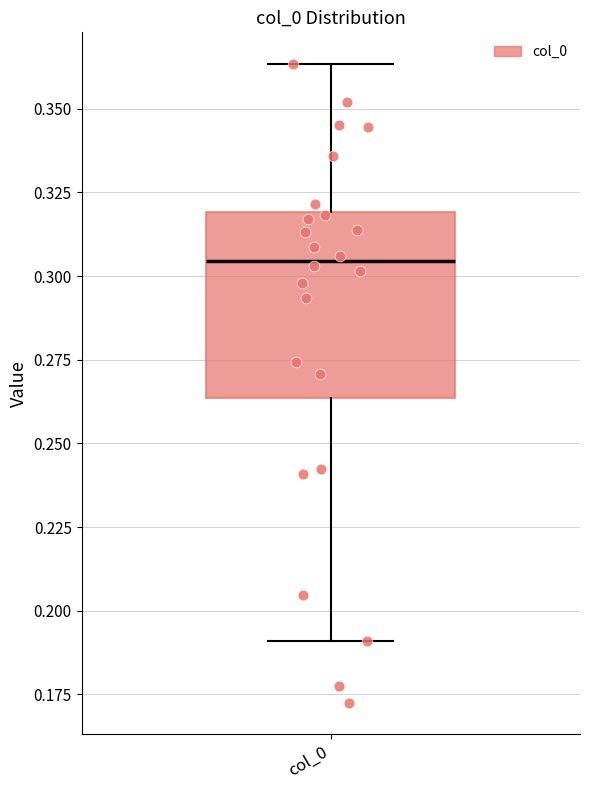

Read this box plot against the y-axis: the position of the median line, the range covered by the box, and the ends of both whiskers. The values are not printed on the chart, so give them approximately, as read against the axis.

median 0.305, box 0.265 to 0.320, whiskers 0.190 to 0.365